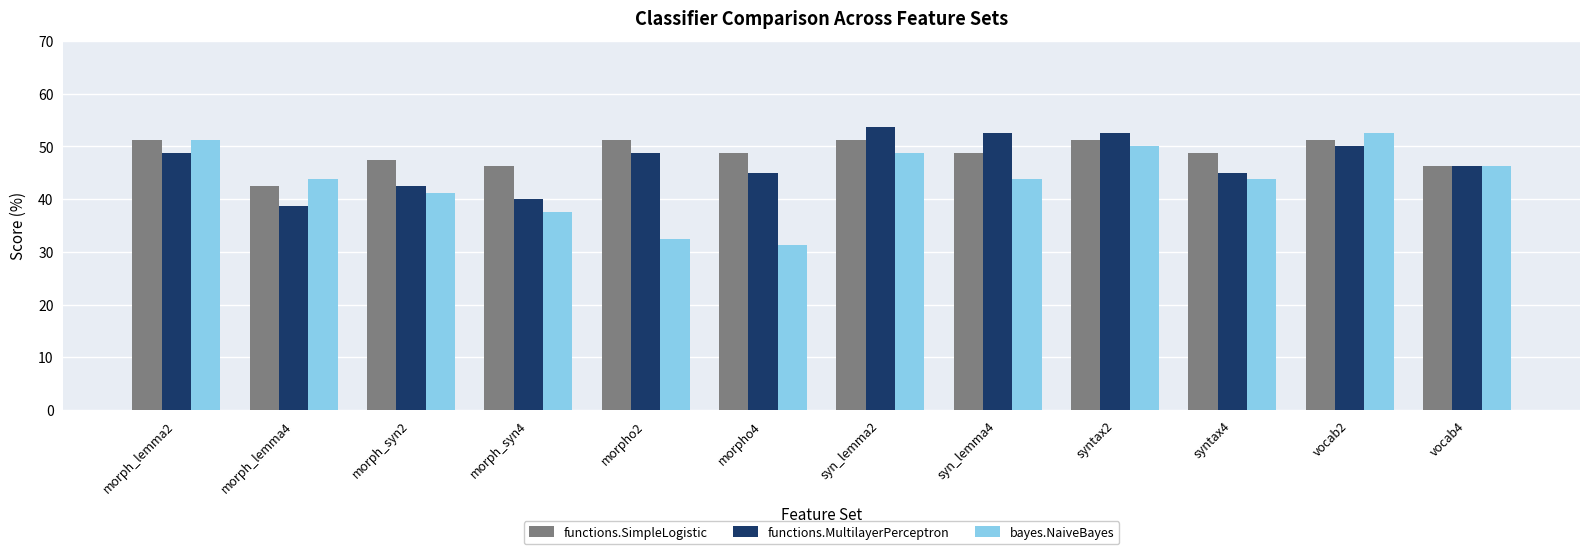

What are all the series names shown in the legend?

functions.SimpleLogistic, functions.MultilayerPerceptron, bayes.NaiveBayes